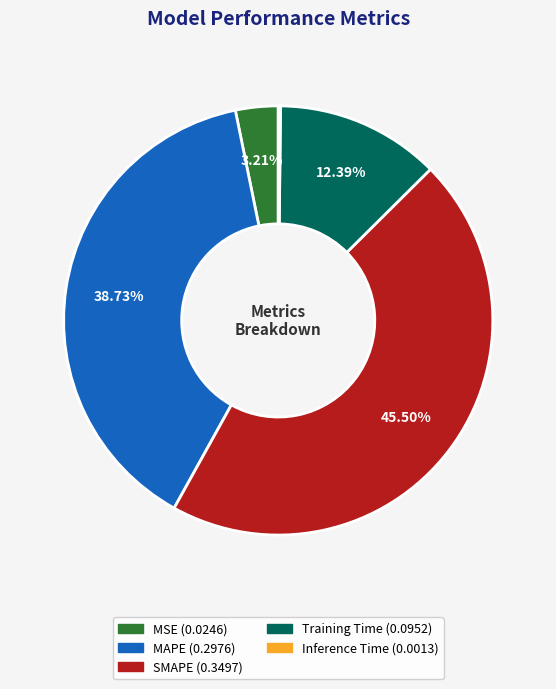

Combined, do SMAPE and MAPE account for over 50%?

Yes